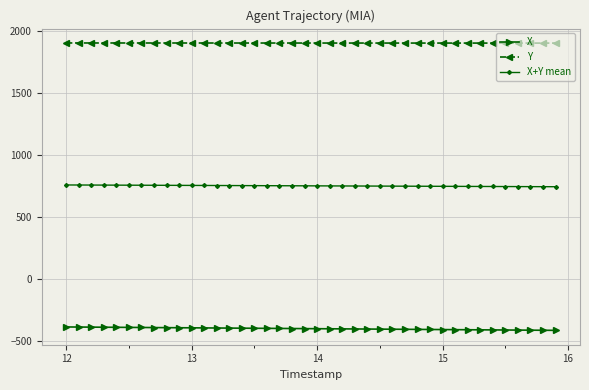

What is the value of the X point at the 23rd from the left?

-405.6